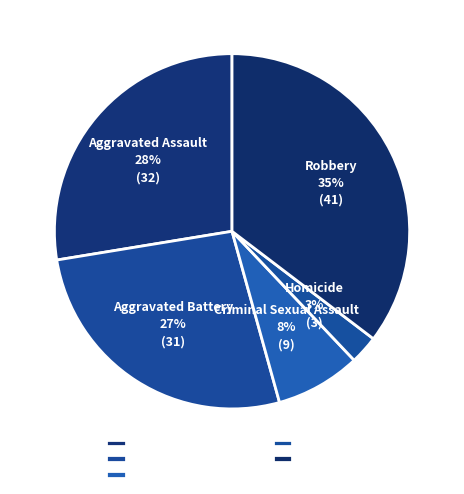

To the nearest percent, what portion does Criminal Sexual Assault represent?

8%